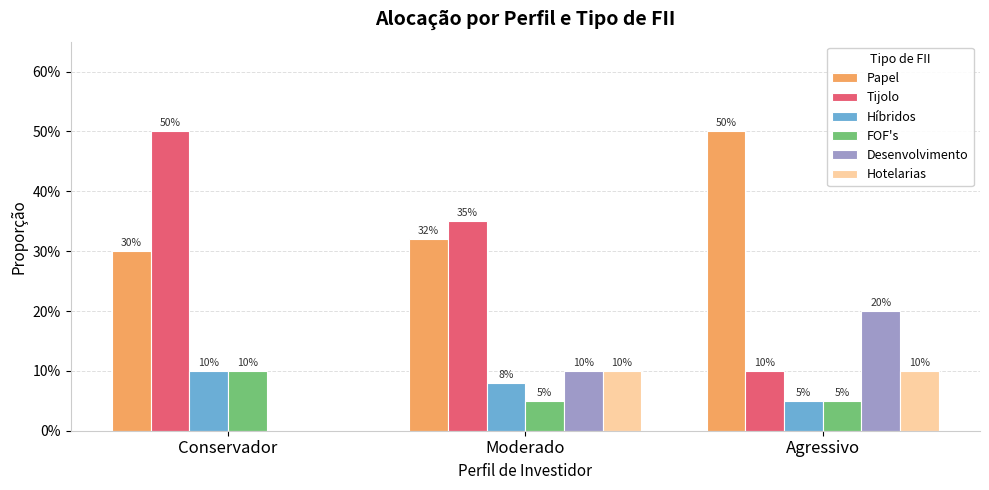

Are the bars horizontal?

No